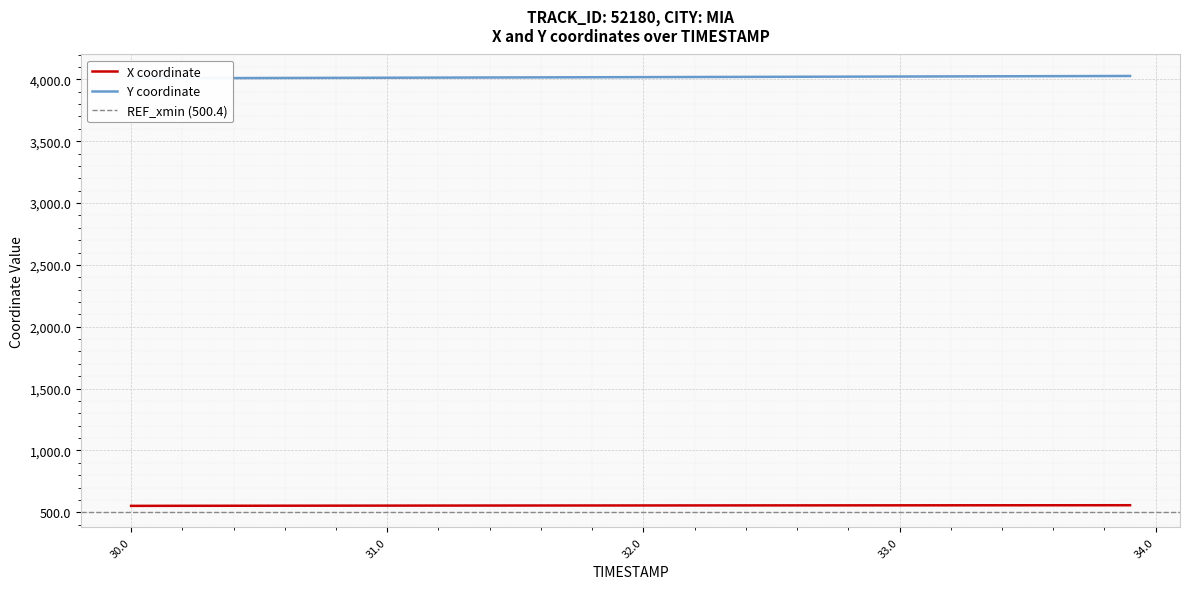

How many values in the X series exceed 555?

23